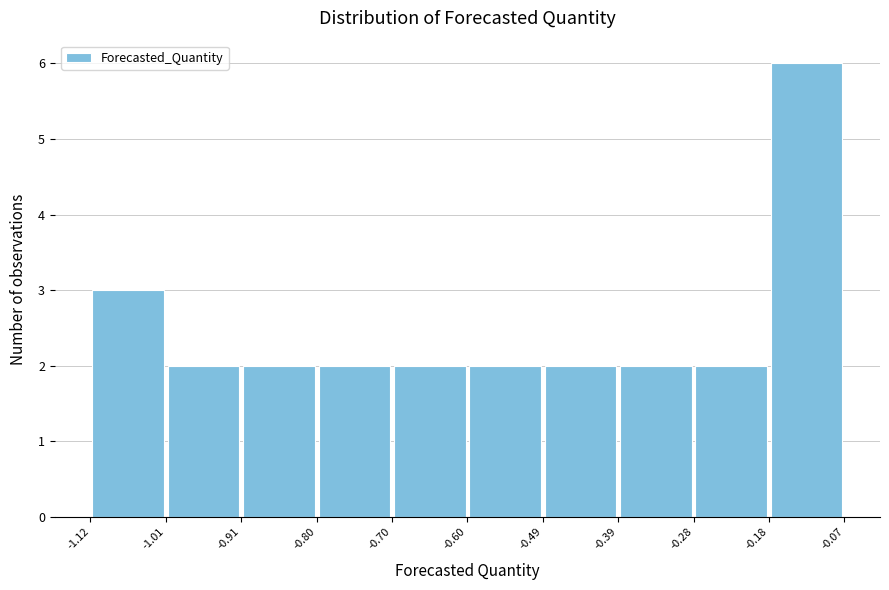

What is the height of the bar covering -0.18 to -0.07 on the x-axis? The values are not printed on the chart, so give them approximately, as read against the axis.

6